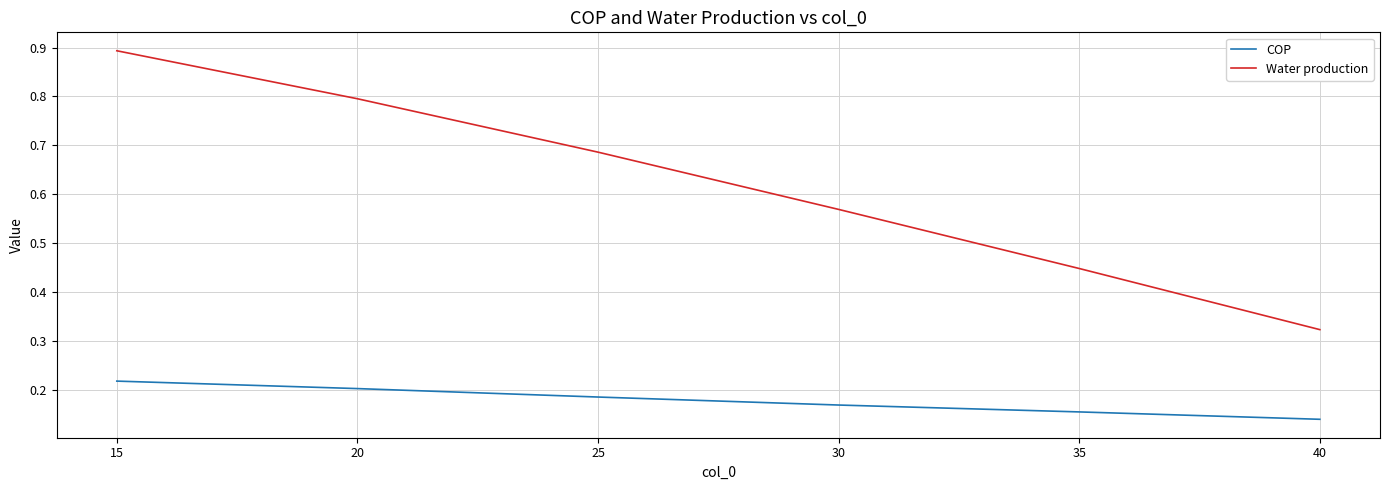

Is it true that Water production equals 0.2 at 30?

False